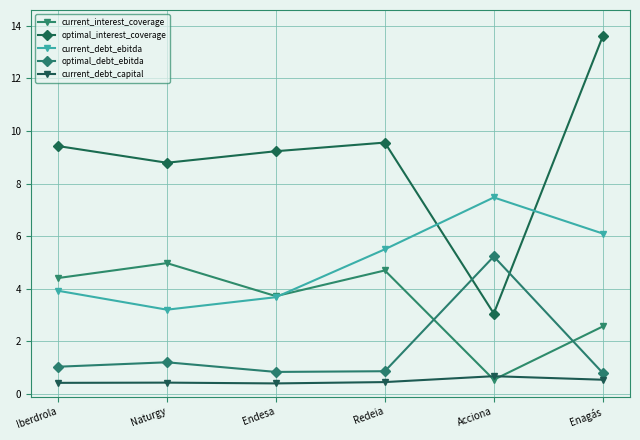

What is the difference between the maximum and second lowest values in the optimal_interest_coverage series?

4.8